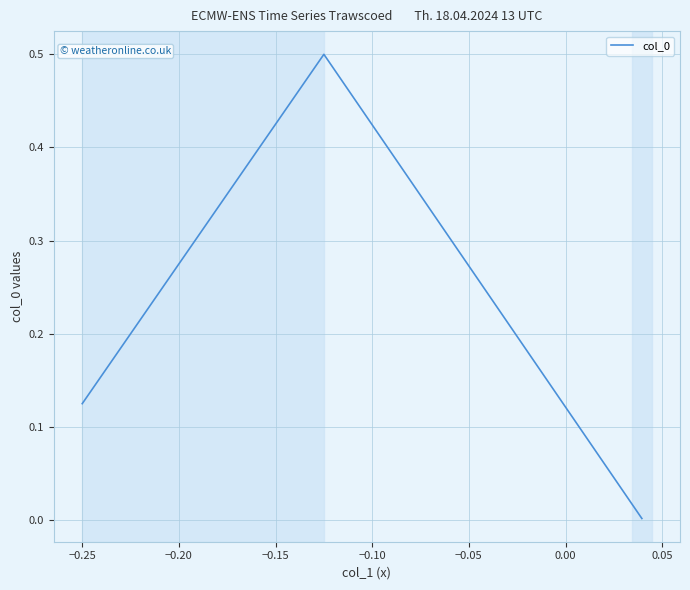

What is the greatest value displayed?

0.5